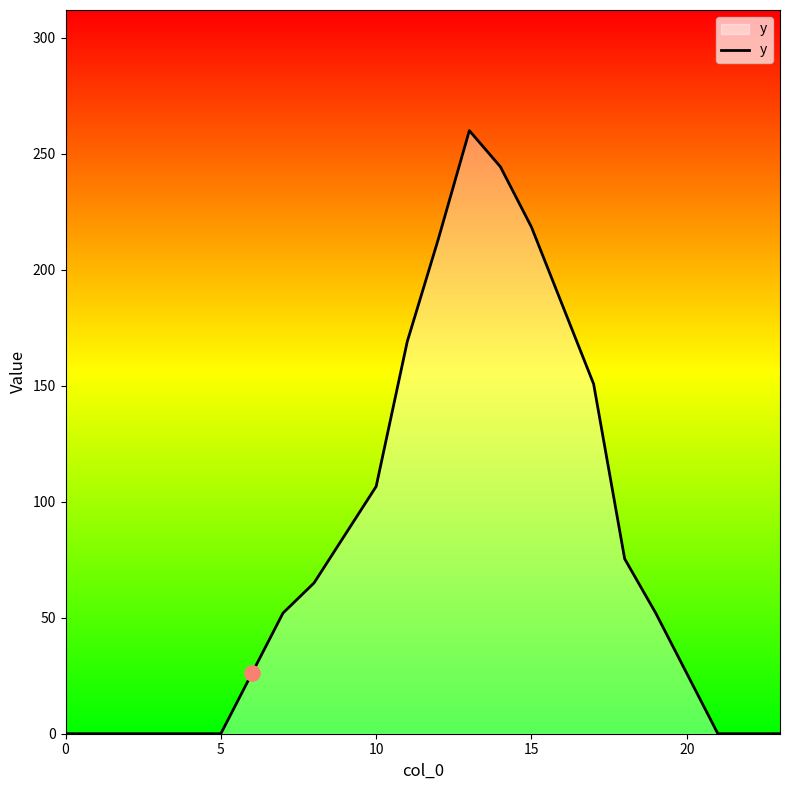

What is the maximum value shown in the chart?

260.0